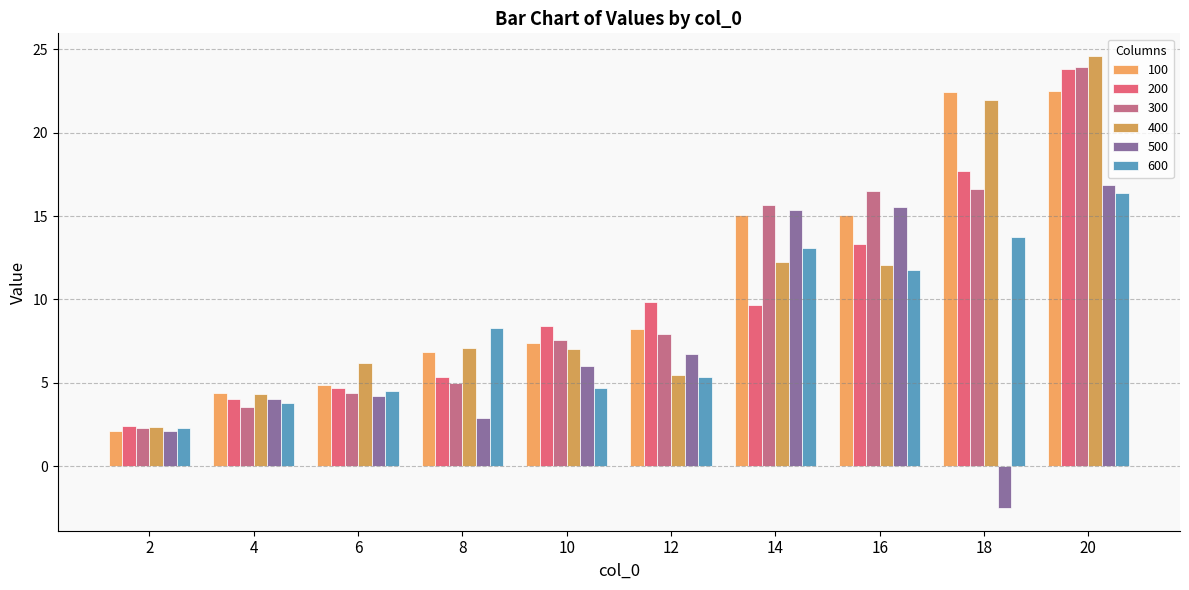

Reading left to right, extract all data points from this chart.

100: 2.1	4.4	4.9	6.9	7.4	8.2	15.0	15.1	22.4	22.5
200: 2.4	4.0	4.7	5.4	8.4	9.8	9.7	13.3	17.7	23.8
300: 2.3	3.5	4.4	5.0	7.6	7.9	15.7	16.5	16.6	23.9
400: 2.3	4.3	6.2	7.1	7.0	5.5	12.2	12.1	22.0	24.6
500: 2.1	4.0	4.2	2.9	6.0	6.7	15.4	15.6	-2.5	16.9
600: 2.3	3.8	4.5	8.3	4.7	5.4	13.1	11.8	13.8	16.4